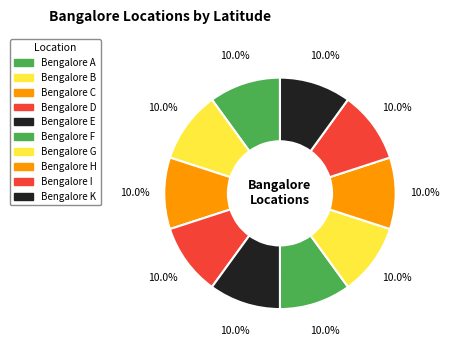

What percentage is the Bengalore G slice, to the nearest percent?

10%